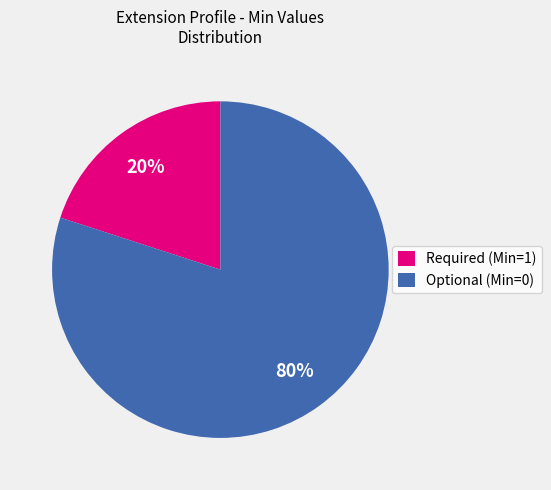

Which has a higher value, Required (Min=1) or Optional (Min=0)?

Optional (Min=0)